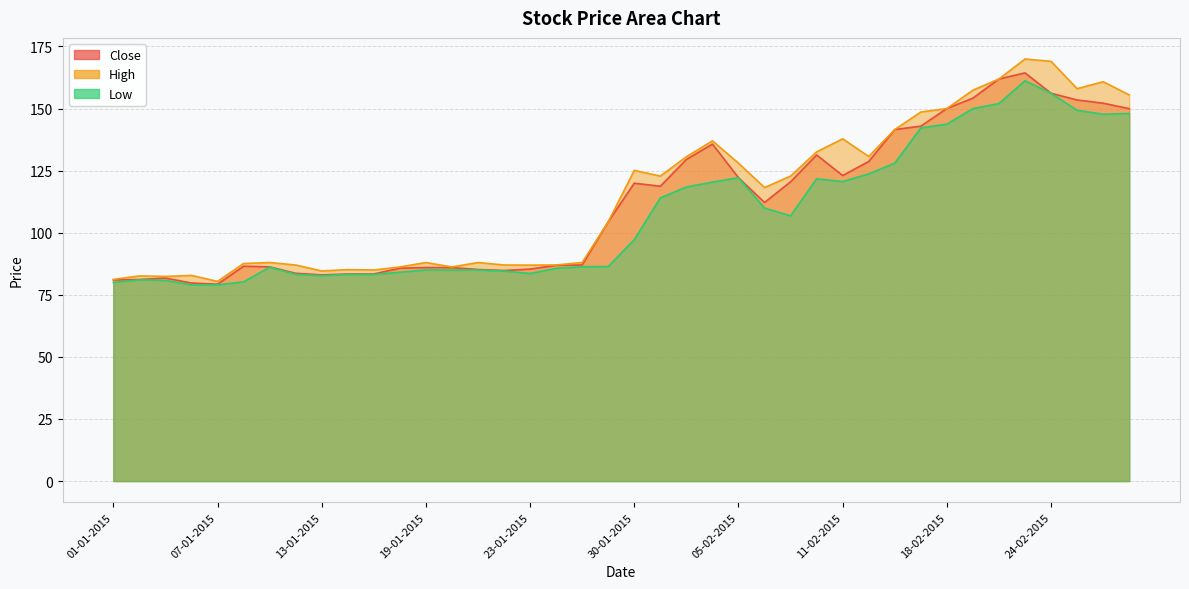

What is the average value of the Close series?

111.7